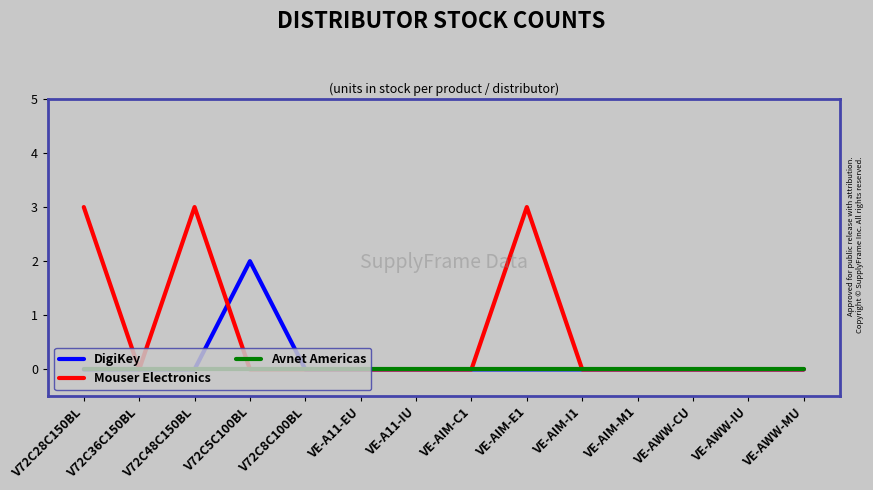

What is the maximum value shown in the chart?

3